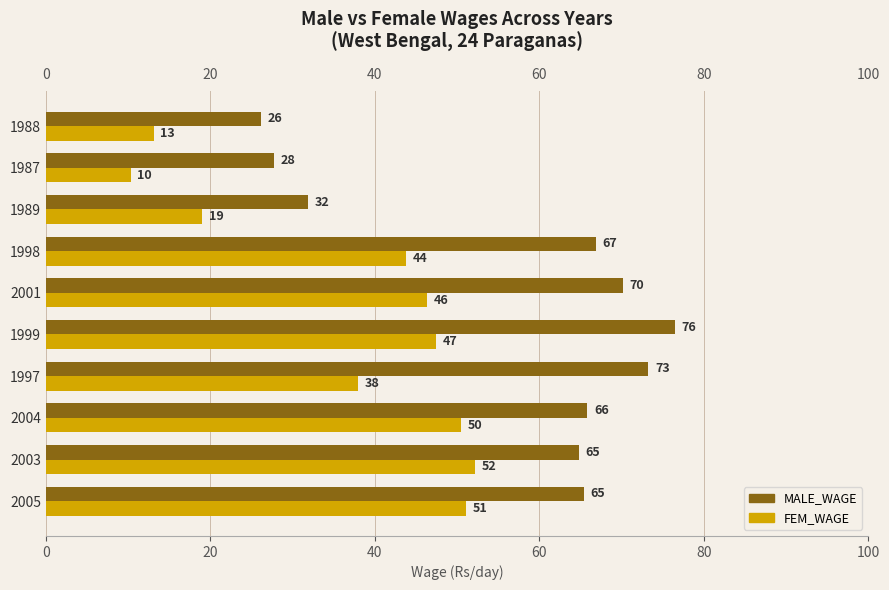

Rank the series by their maximum value, from lowest to highest.

FEM_WAGE, MALE_WAGE